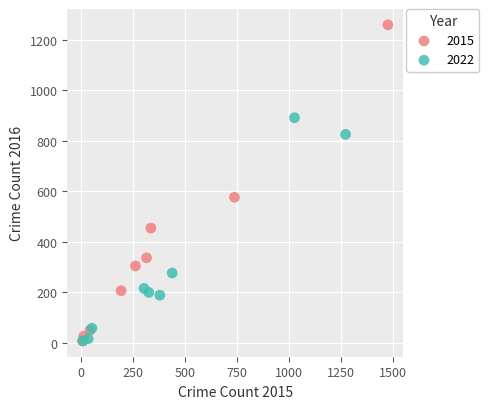

Which series reaches the maximum Y coordinate?

2015